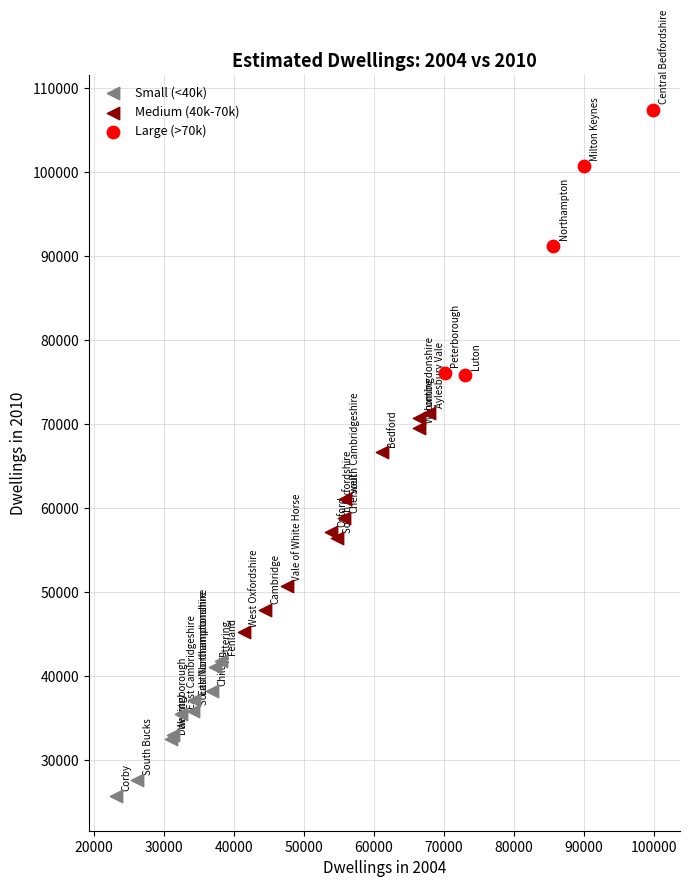

Which series has the largest Y range (max minus min)?

Large (>70k)